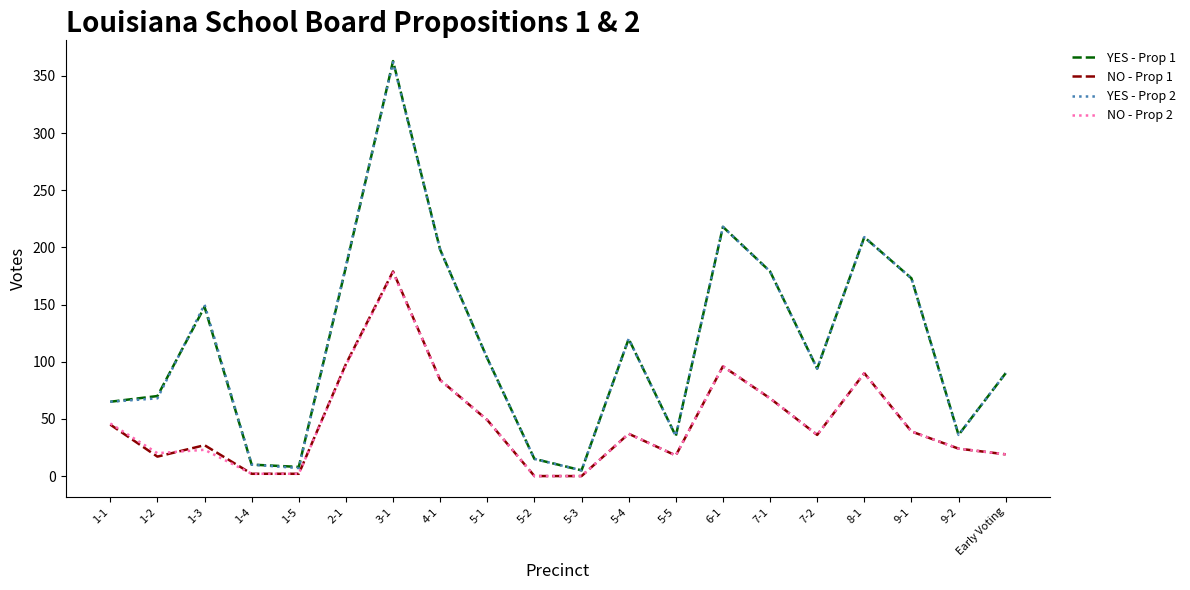

What position from the left is 9-1?

18